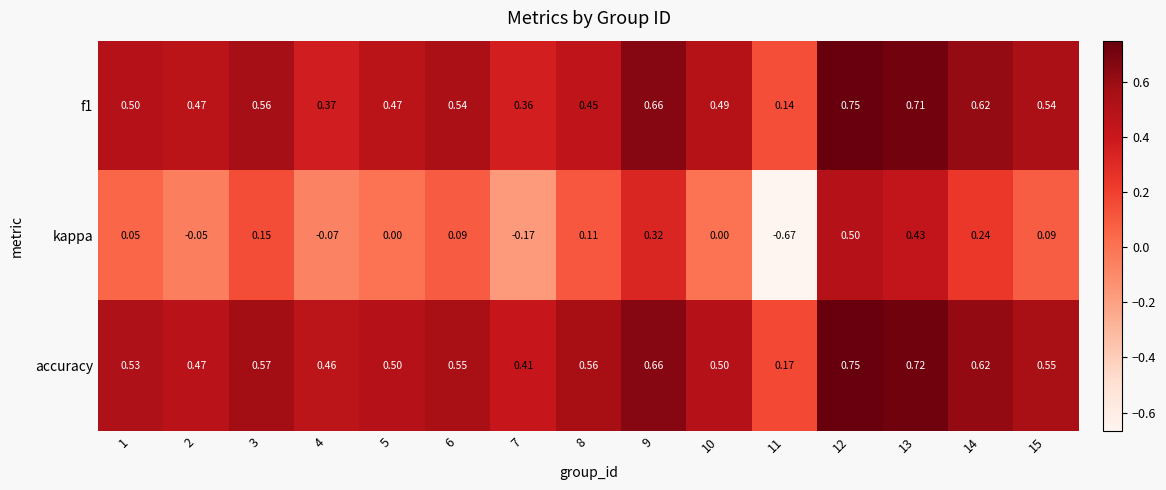

Which series changed the most between 7 and 8?

kappa